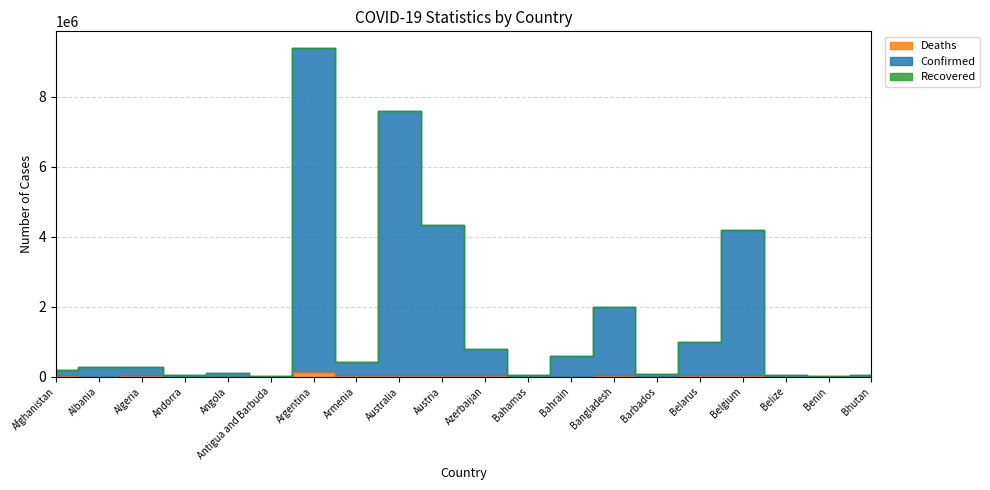

What is the difference between the maximum and minimum values in the Deaths series?

128952